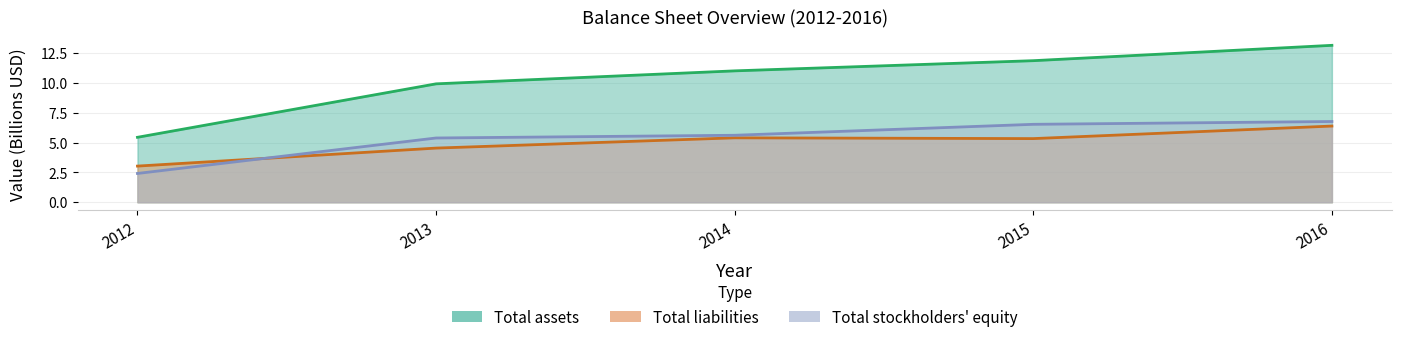

What is the spread (max minus min) of values at 2012?

3.0